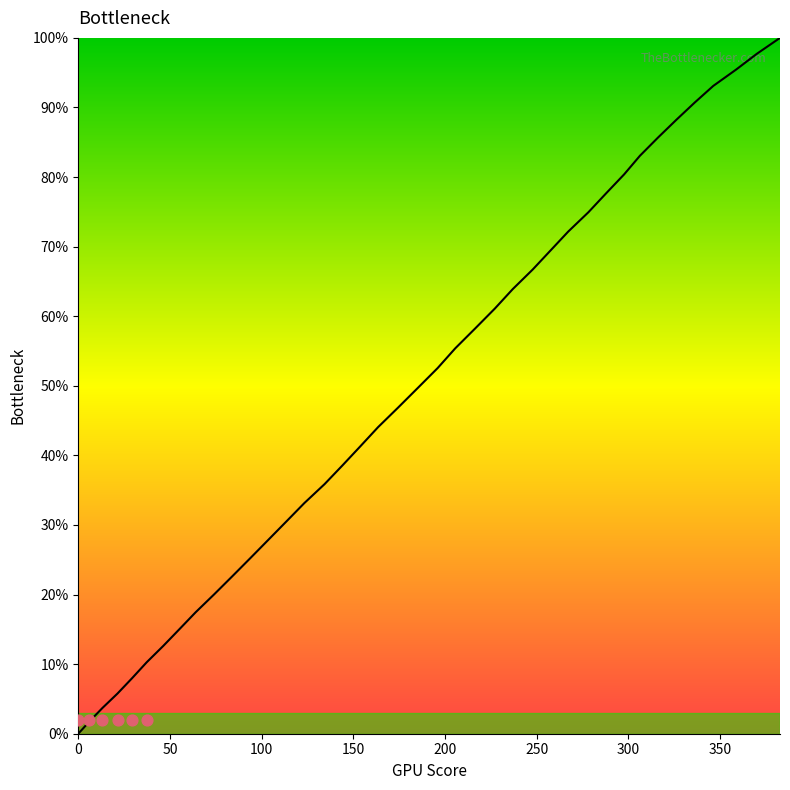

What is the change in value from 13.2 to 297.7?

+76.7